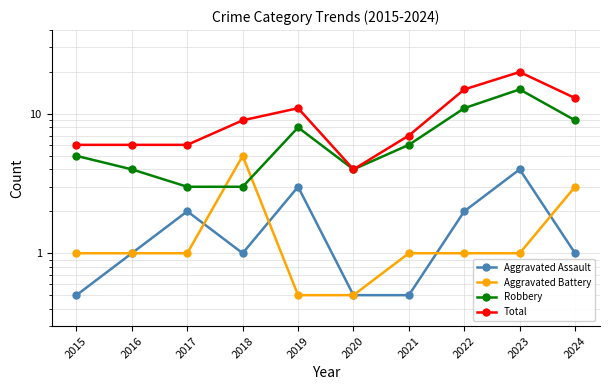

What is the value of the Robbery point at the 1st from the left?

5.0